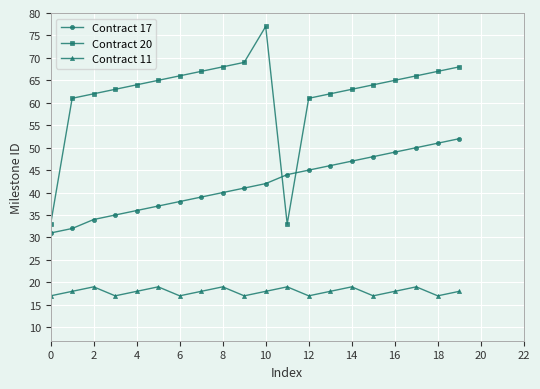

What is the maximum value shown in the chart?

77